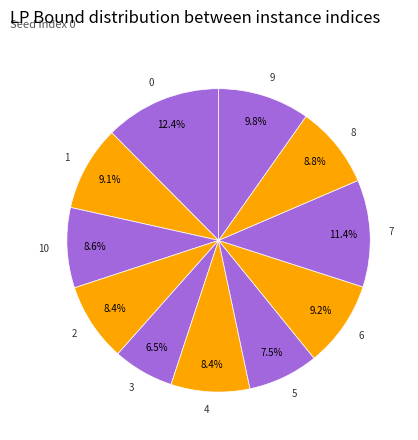

To the nearest percent, what is the difference between the 3 and 7 slice percentages?

5%